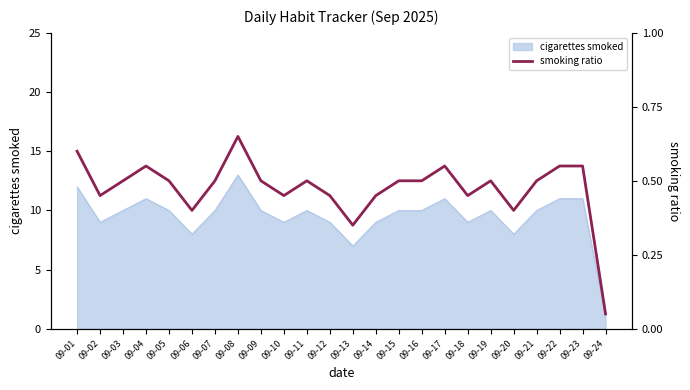

Reading left to right, what are all the values shown in this chart?

0.6	0.5	0.5	0.6	0.5	0.4	0.5	0.7	0.5	0.5	0.5	0.5	0.3	0.5	0.5	0.5	0.6	0.5	0.5	0.4	0.5	0.6	0.6	0.1